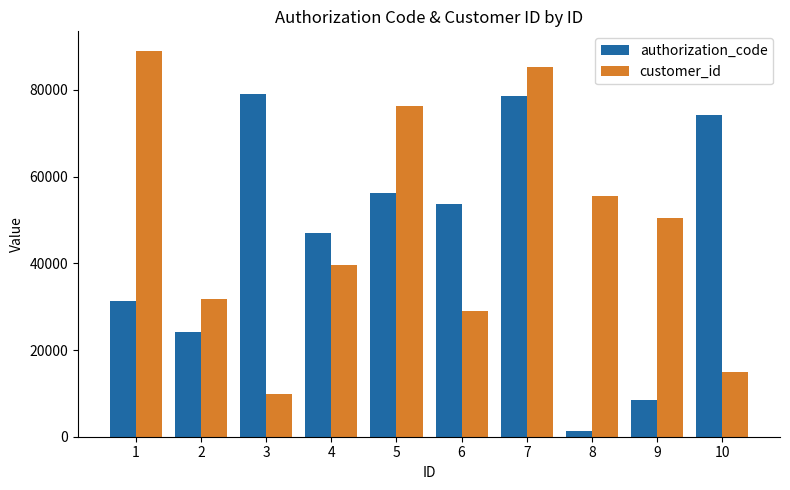

Which series has the largest range (max minus min)?

customer_id